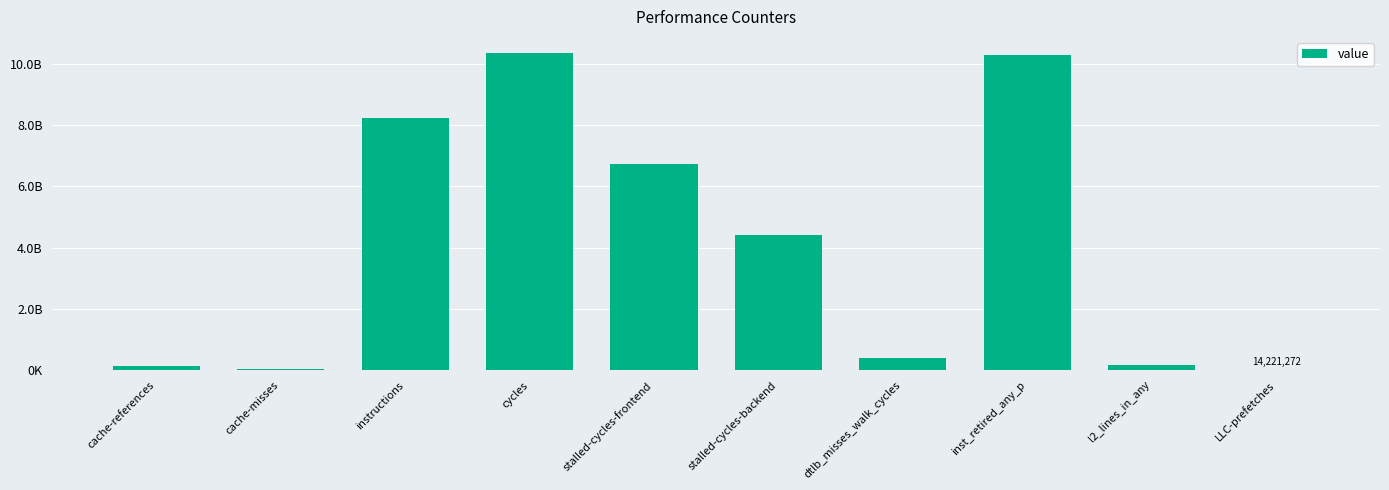

Are the bars horizontal?

No